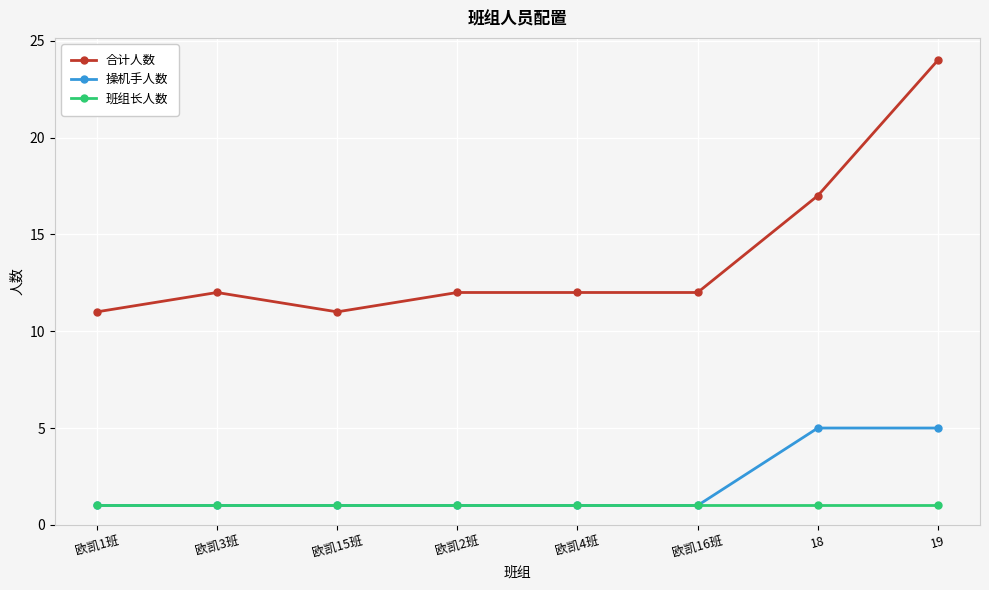

What is the spread (max minus min) of values at 欧凯2班?

11